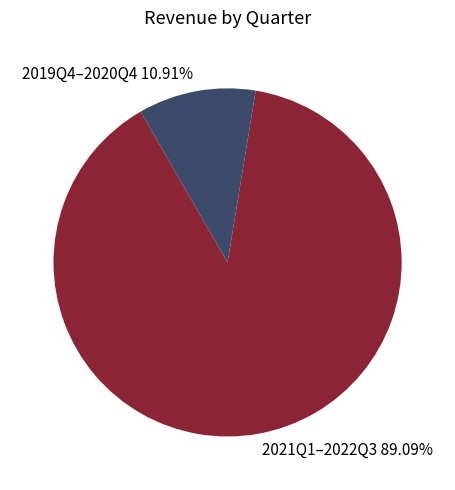

How many segments does this pie chart have?

2